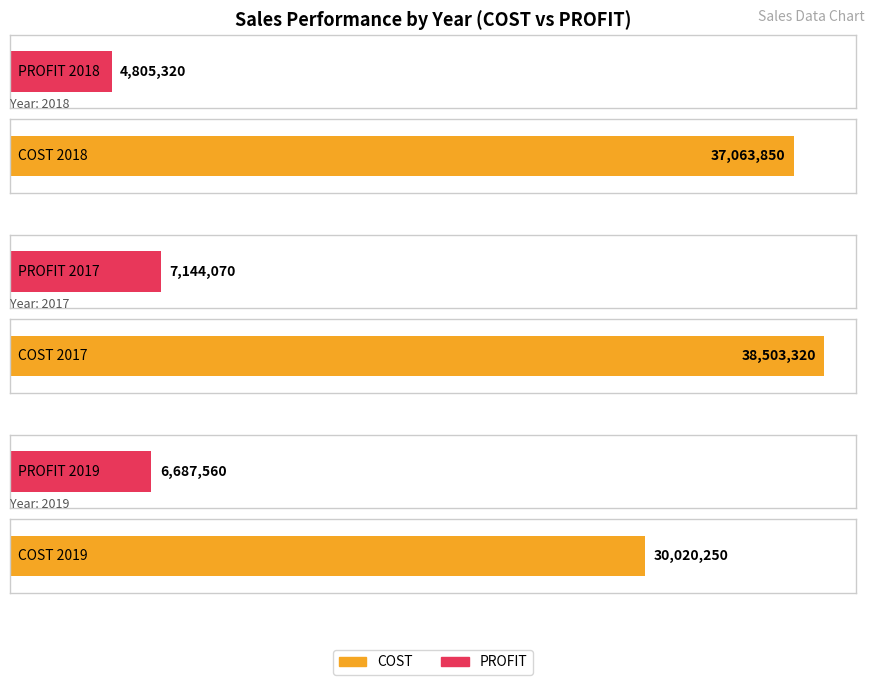

Are the bars horizontal?

Yes